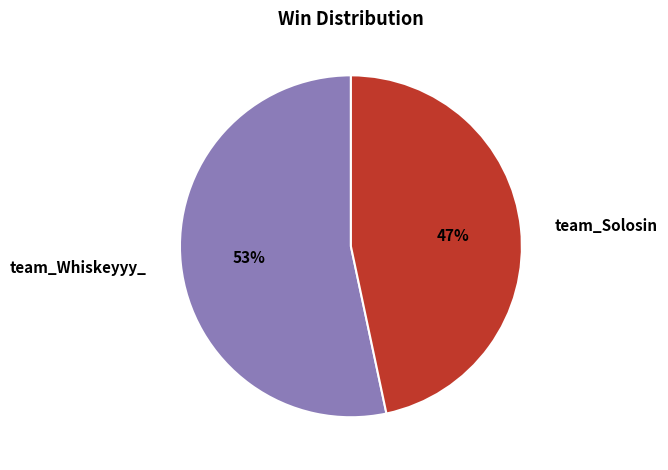

Which slice is the smallest?

team_Solosin